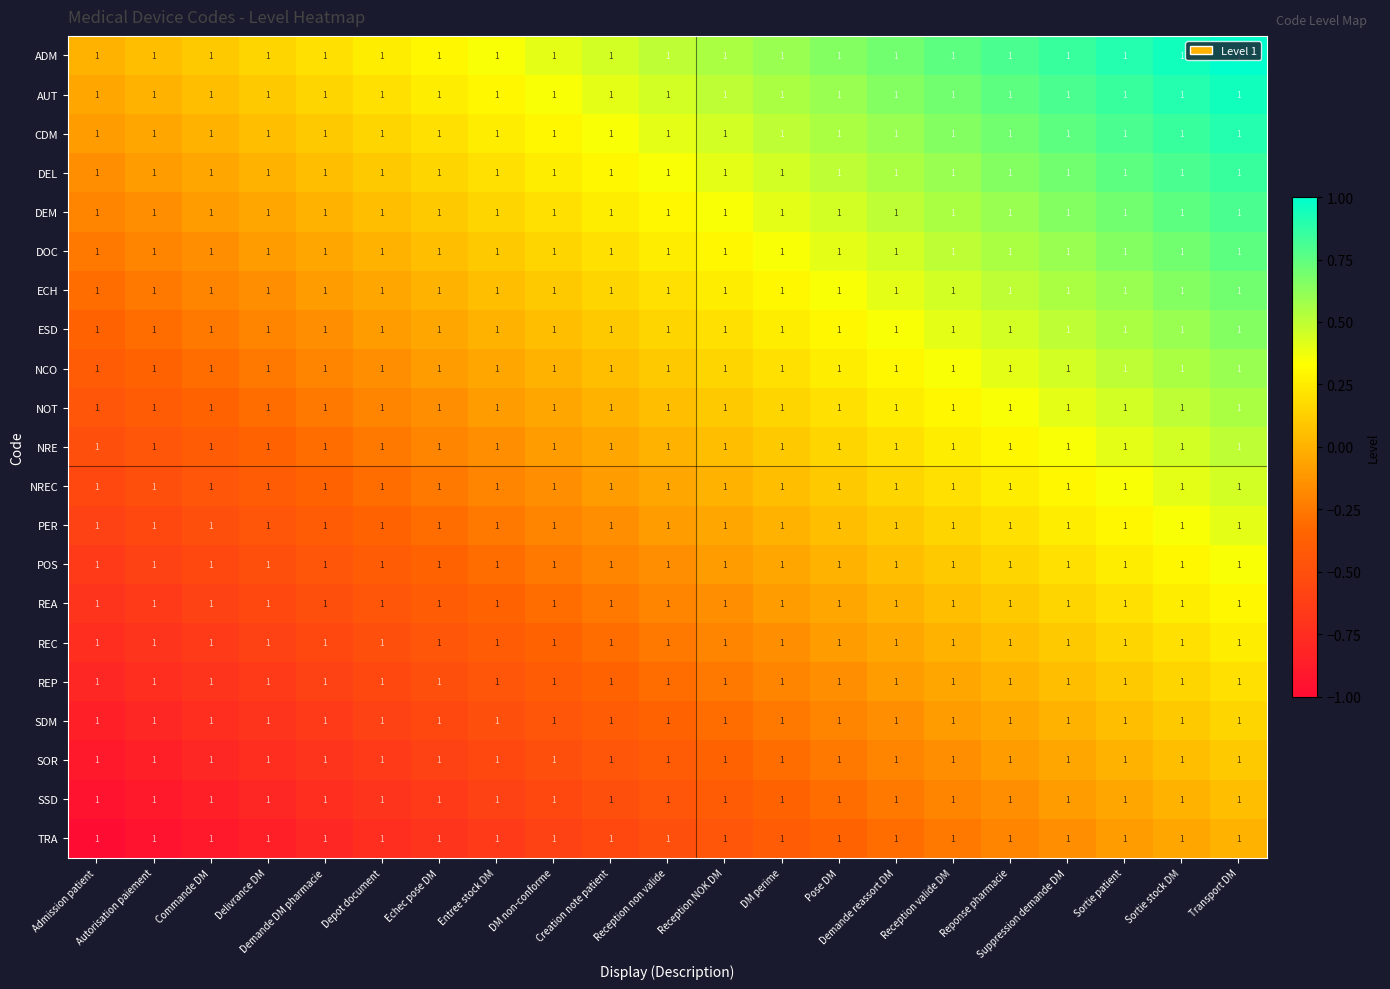

The SOR series shows -0.1 at Reception NOK DM. True or false?

False